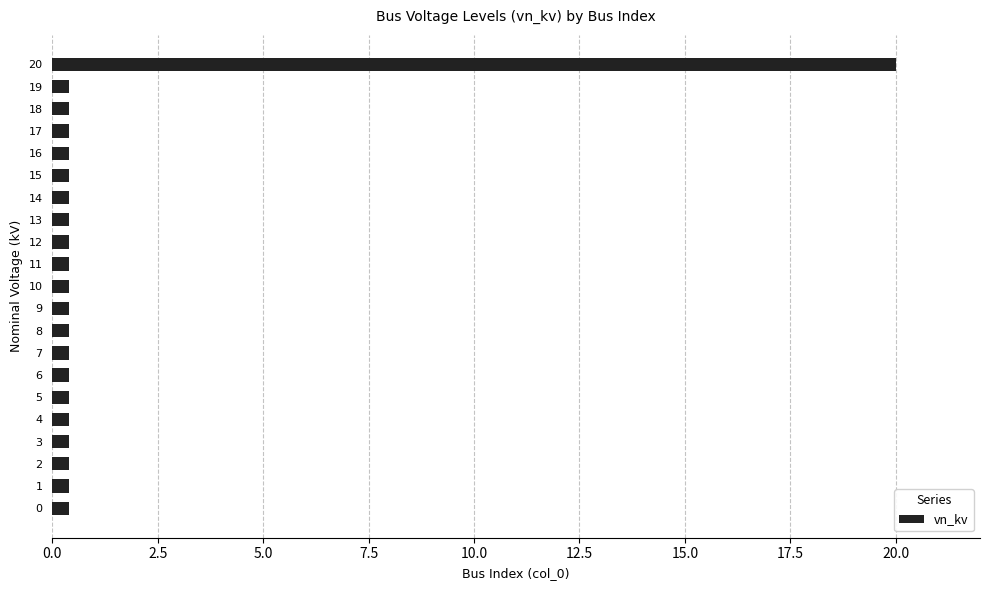

Reading top to bottom, list all the values displayed in this chart.

20.0	0.4	0.4	0.4	0.4	0.4	0.4	0.4	0.4	0.4	0.4	0.4	0.4	0.4	0.4	0.4	0.4	0.4	0.4	0.4	0.4